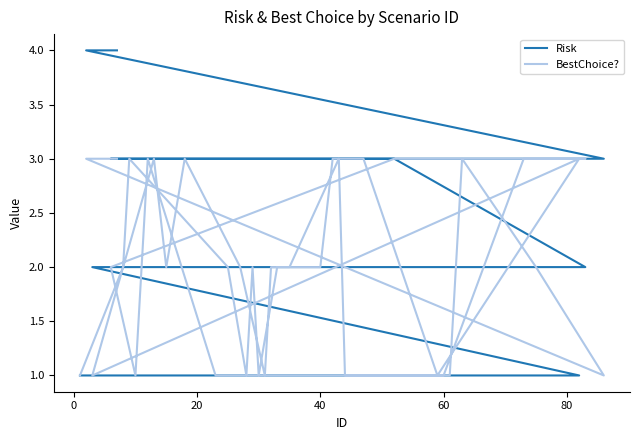

Is the value of BestChoice? at 19 greater than the value of Risk at 16?

No